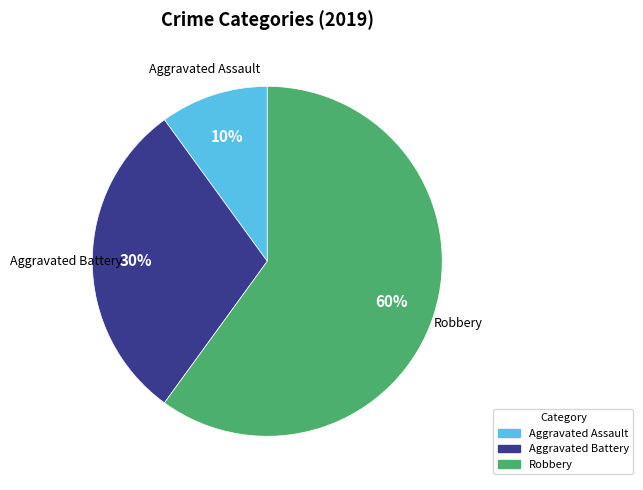

True or false: Aggravated Assault accounts for 10% of the total.

True